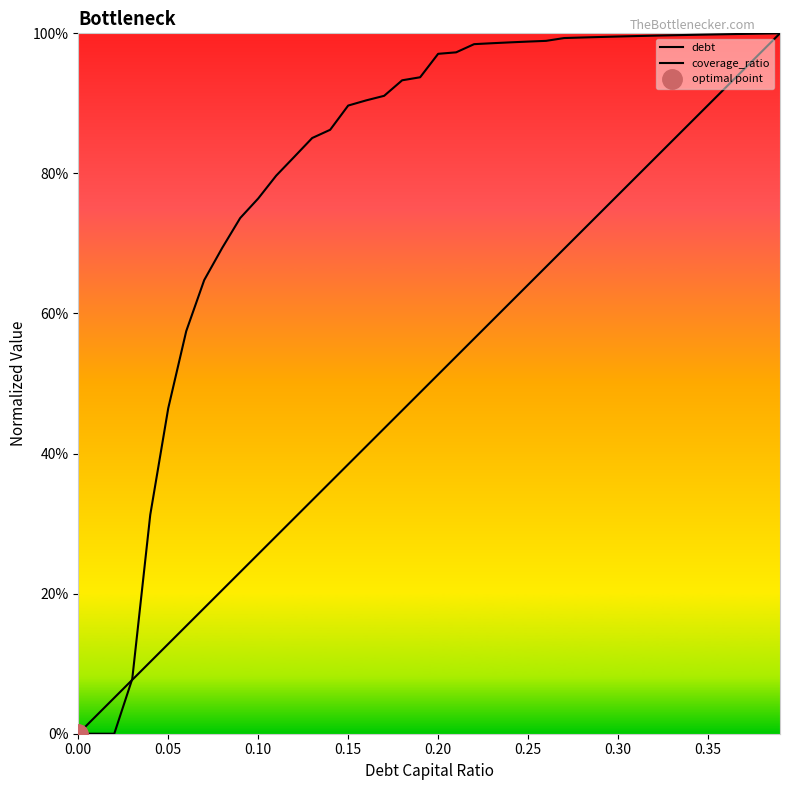

How many values in coverage_ratio are above zero?

37